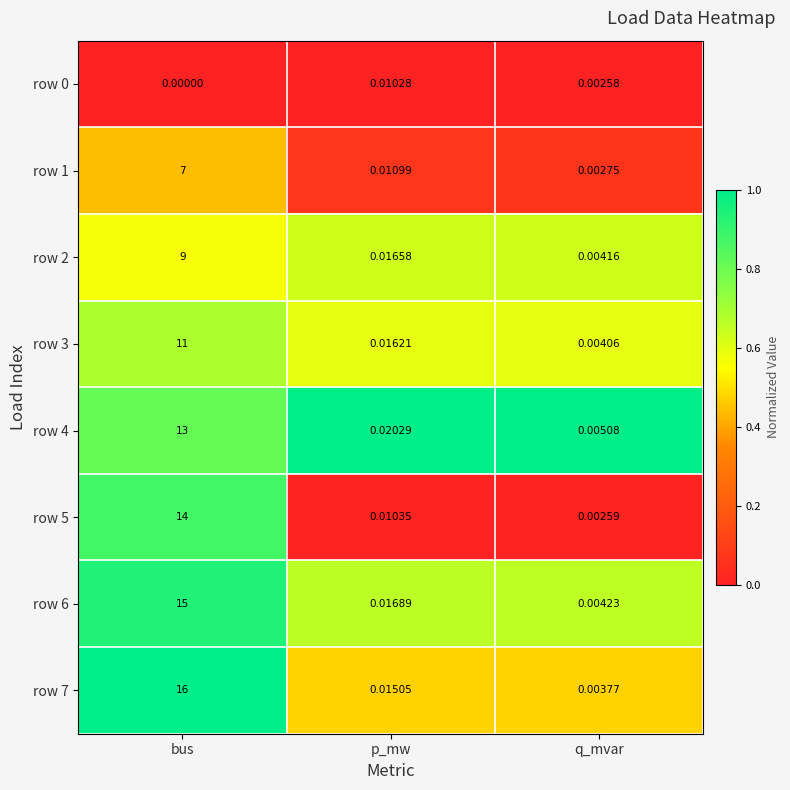

Is the value of row 2 at p_mw greater than the value of row 0 at q_mvar?

Yes